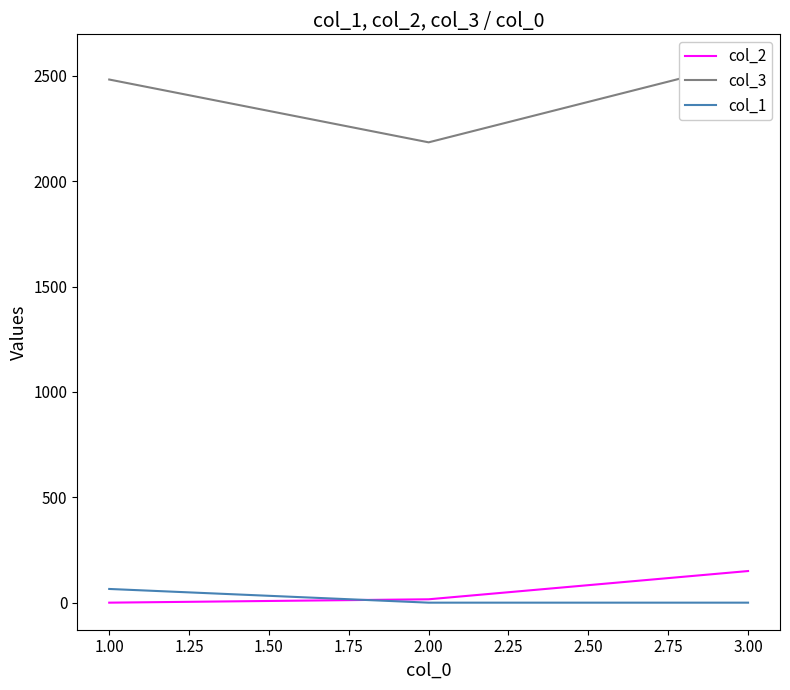

The value of col_1 at 3.00 is 0. True or false?

True